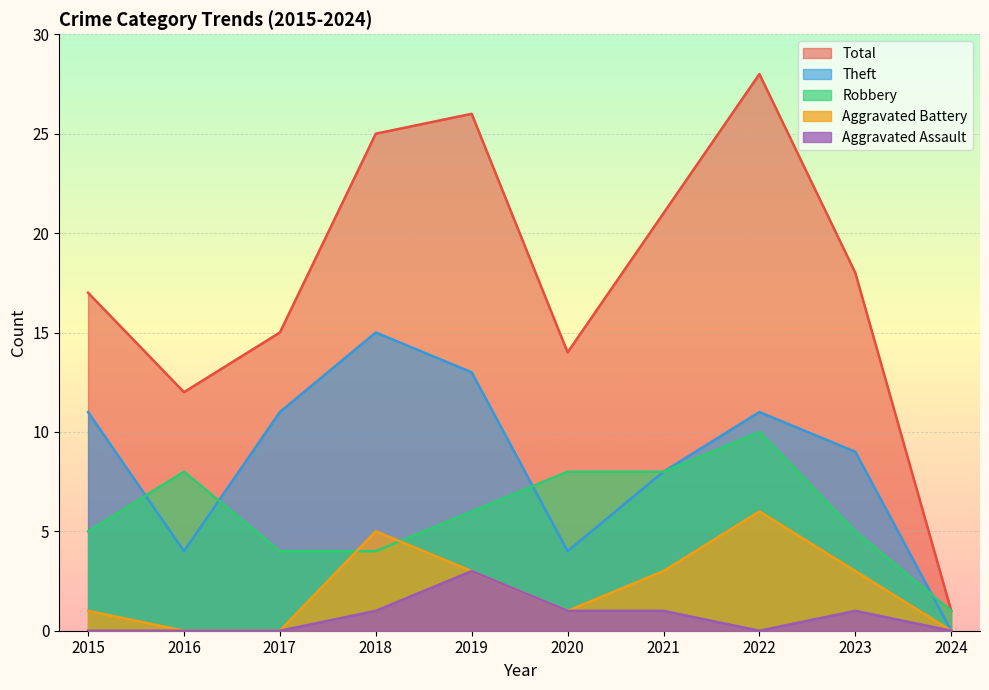

Which series has the largest total across all categories?

Total